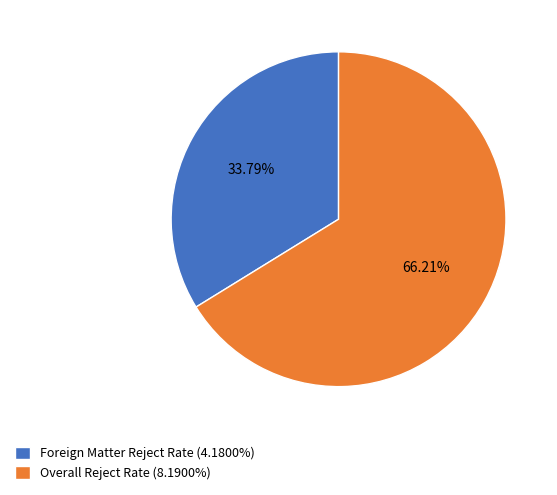

How many segments does this pie chart have?

2